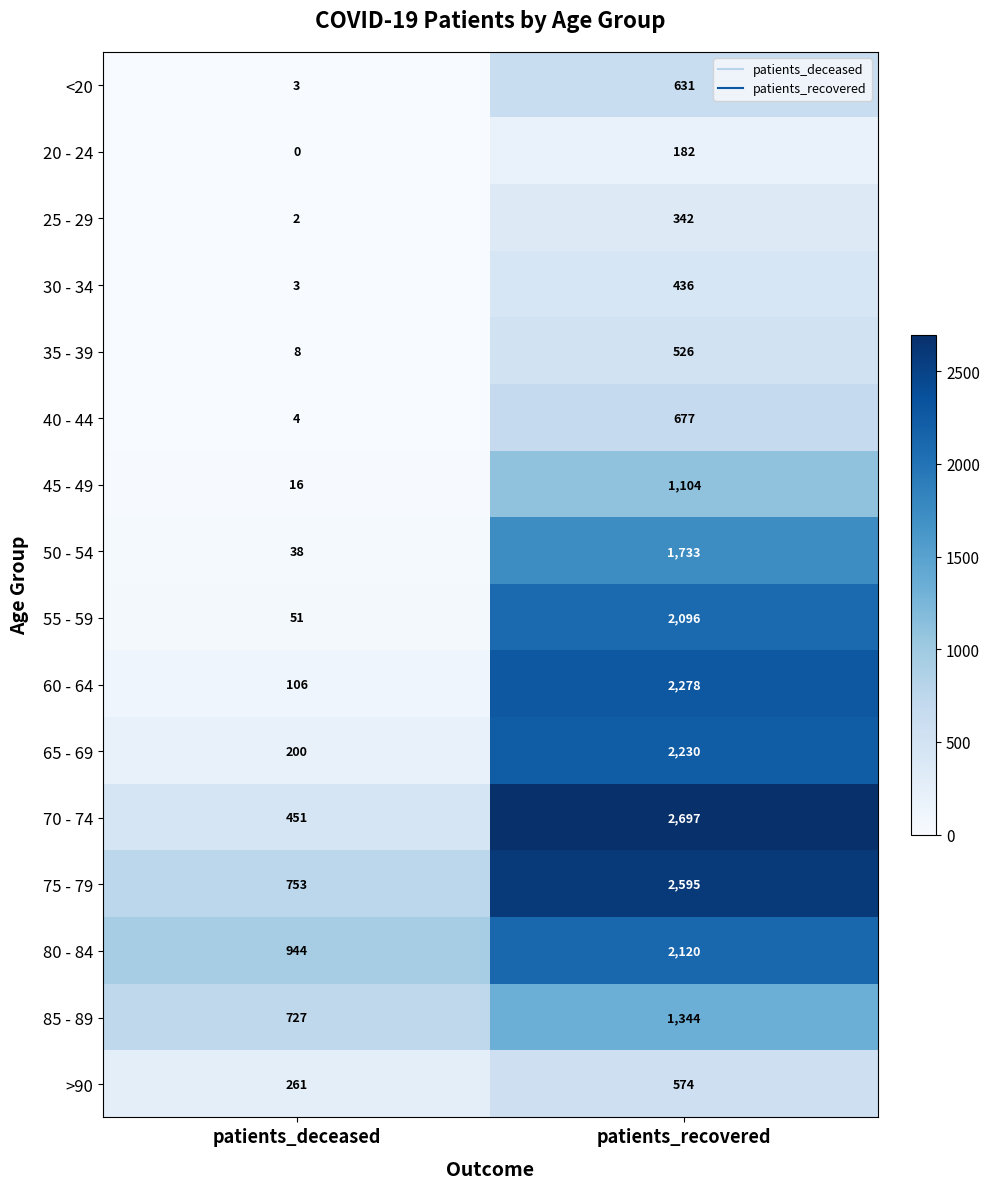

What is the sum of all 65 - 69 values?

2430